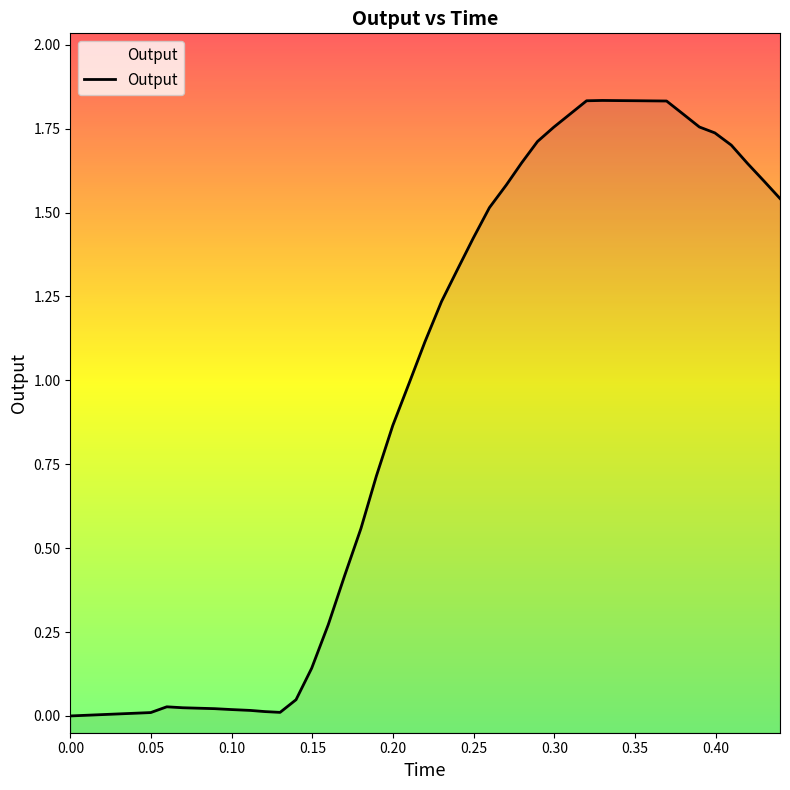

How many points are higher than both their immediate neighbors (excluding endpoints)?

2